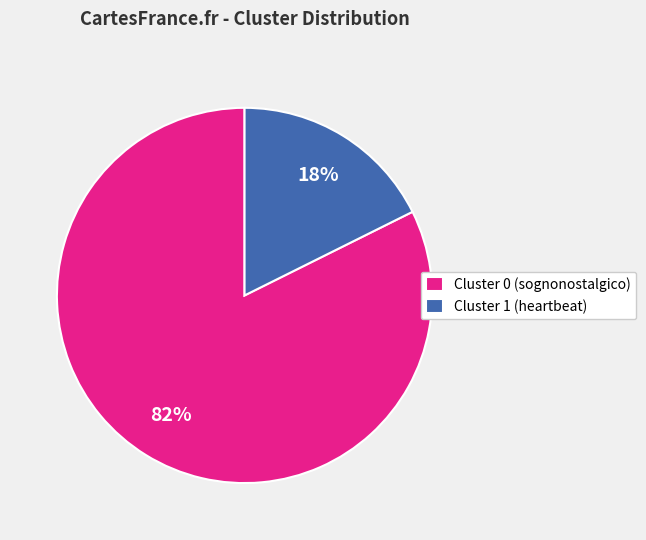

Which has a higher value, Cluster 1 (heartbeat) or Cluster 0 (sognonostalgico)?

Cluster 0 (sognonostalgico)